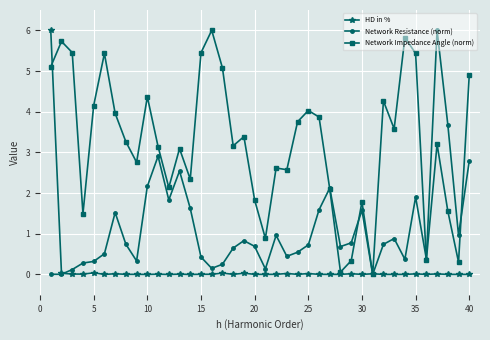

Rank the series by their average value, from lowest to highest.

HD in %, Network Resistance (norm), Network Impedance Angle (norm)